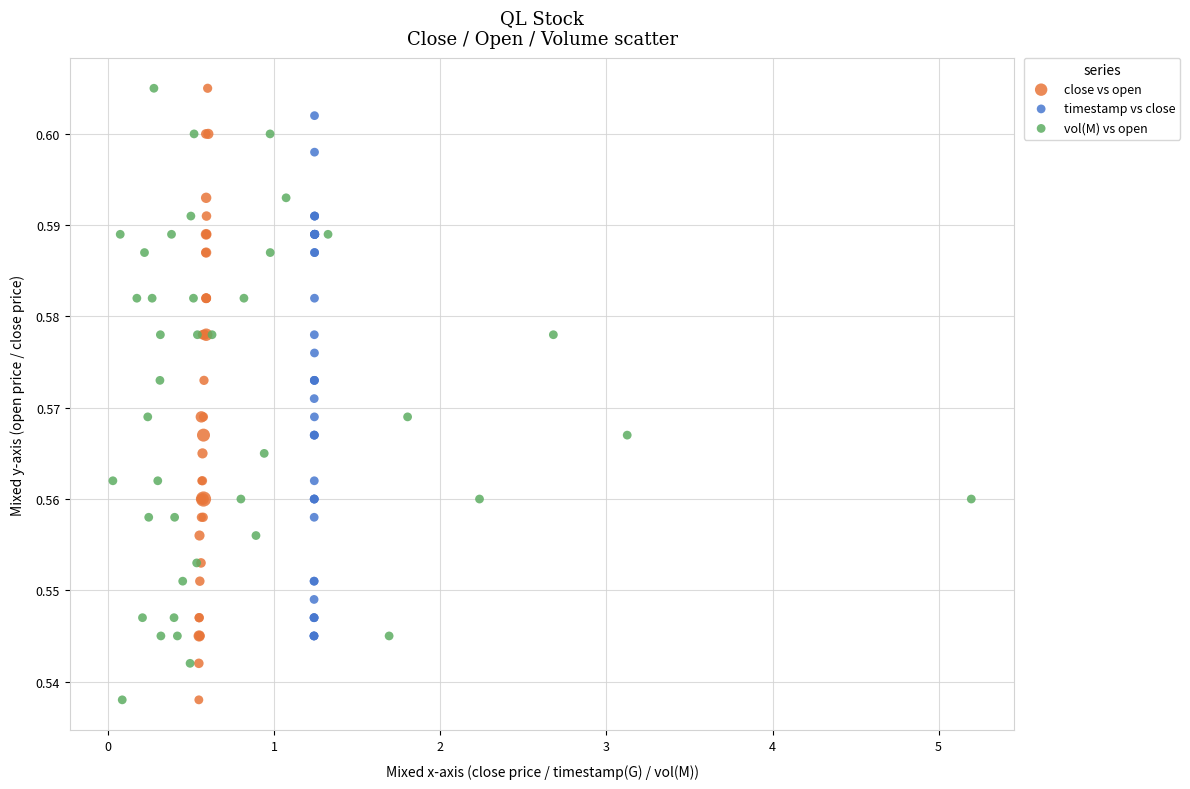

What are all the series names shown in the legend?

close vs open, timestamp vs close, vol(M) vs open